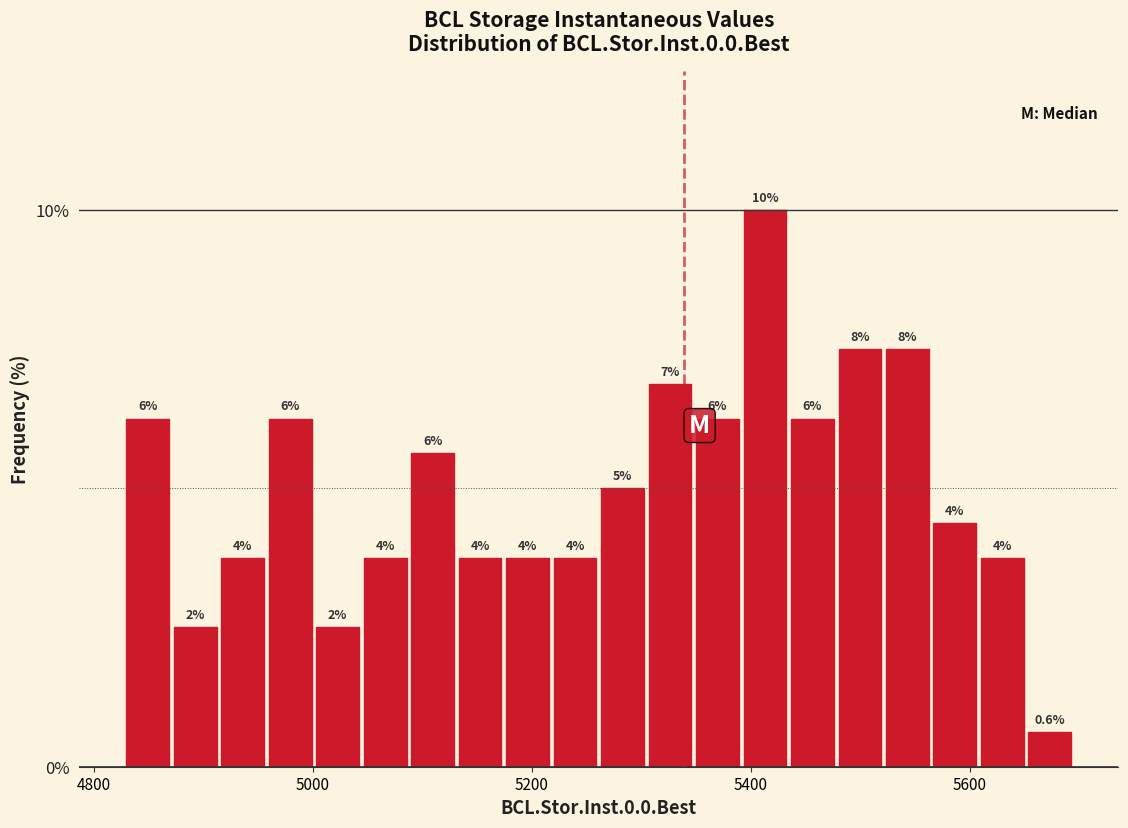

Around what value on the x-axis is the tallest bar? Give the approximate position of its centre, as read against the axis.

5420